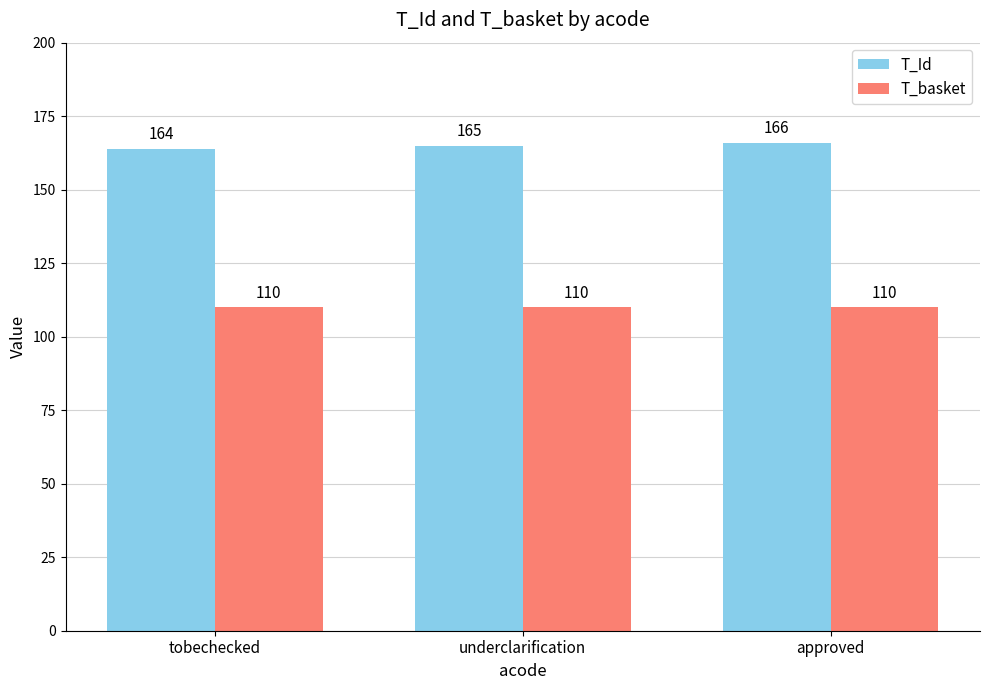

At which category is the sum across all series the highest?

approved